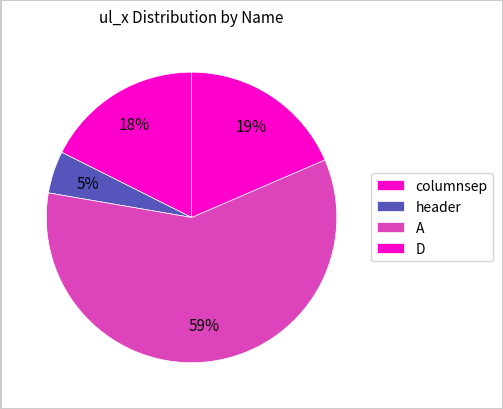

Count the number of slices in the pie.

4